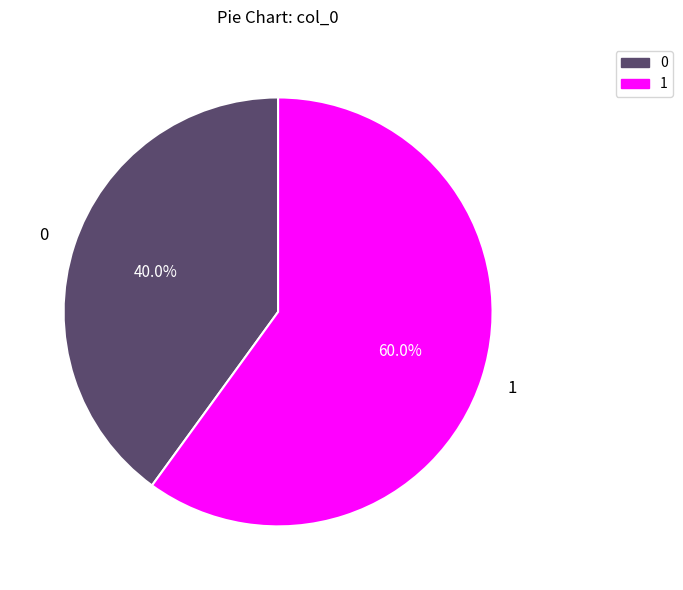

Is there any slice that represents more than half of the pie?

Yes